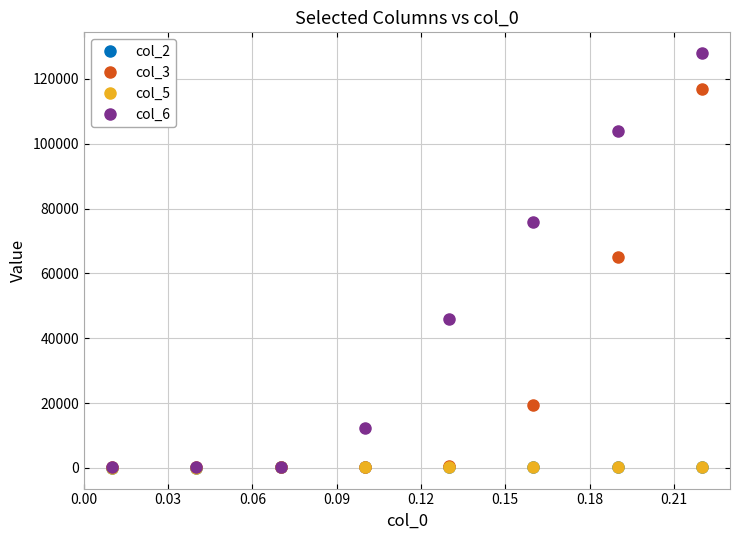

How many series are shown in this chart?

4